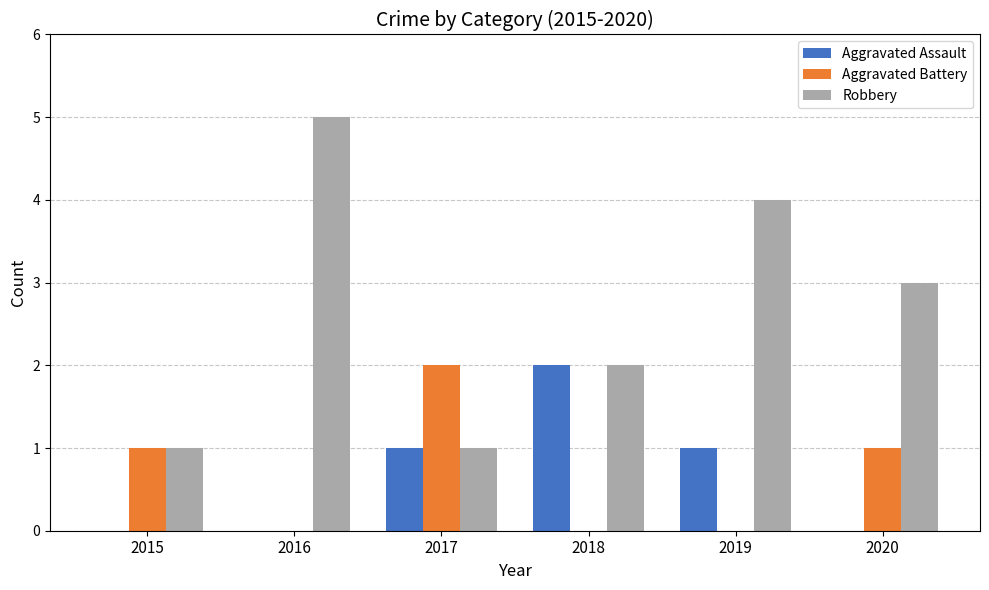

Read the Robbery value at 2018.

2